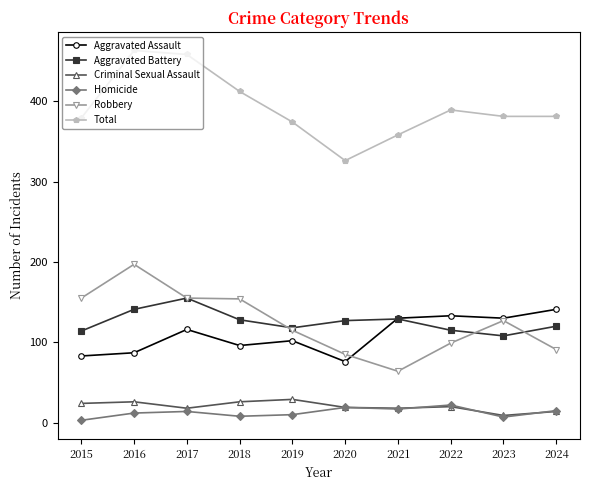

The value of Aggravated Assault at 2015 is 144. True or false?

False